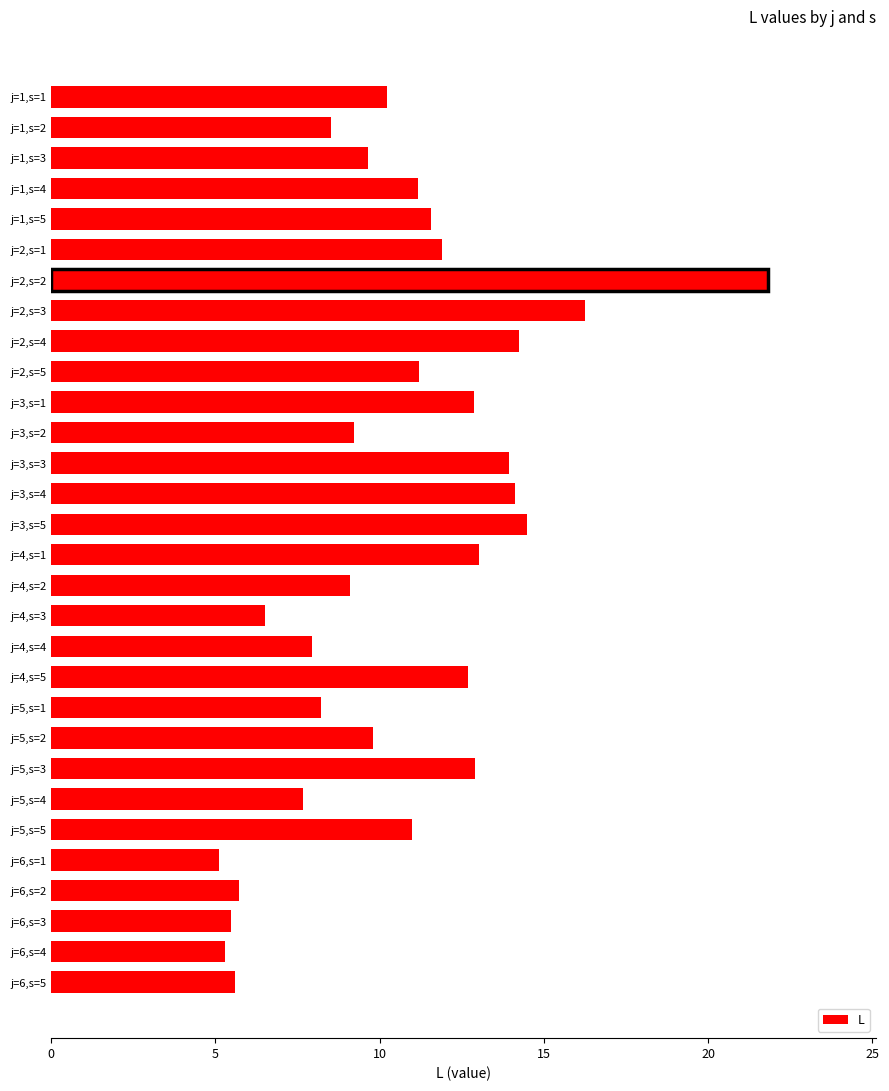

What is the ratio of the value at j=2,s=5 to the value at j=1,s=5?

1.0